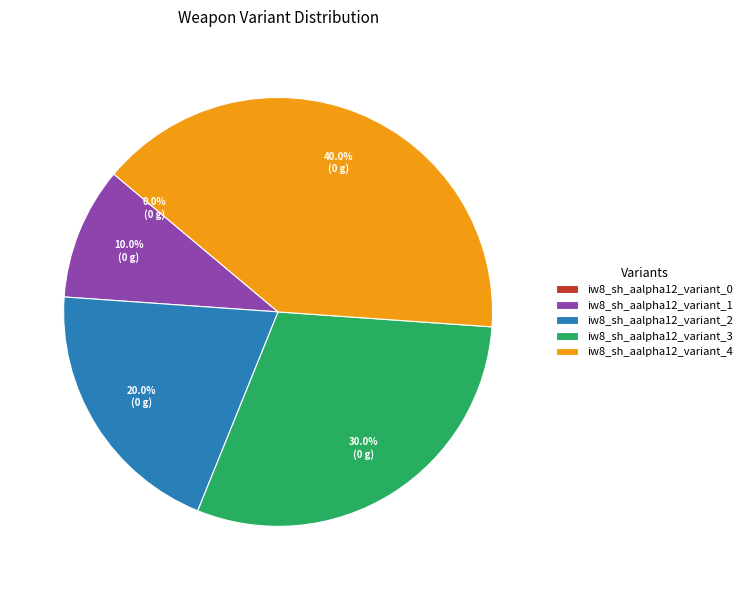

Does any single category account for the majority?

No